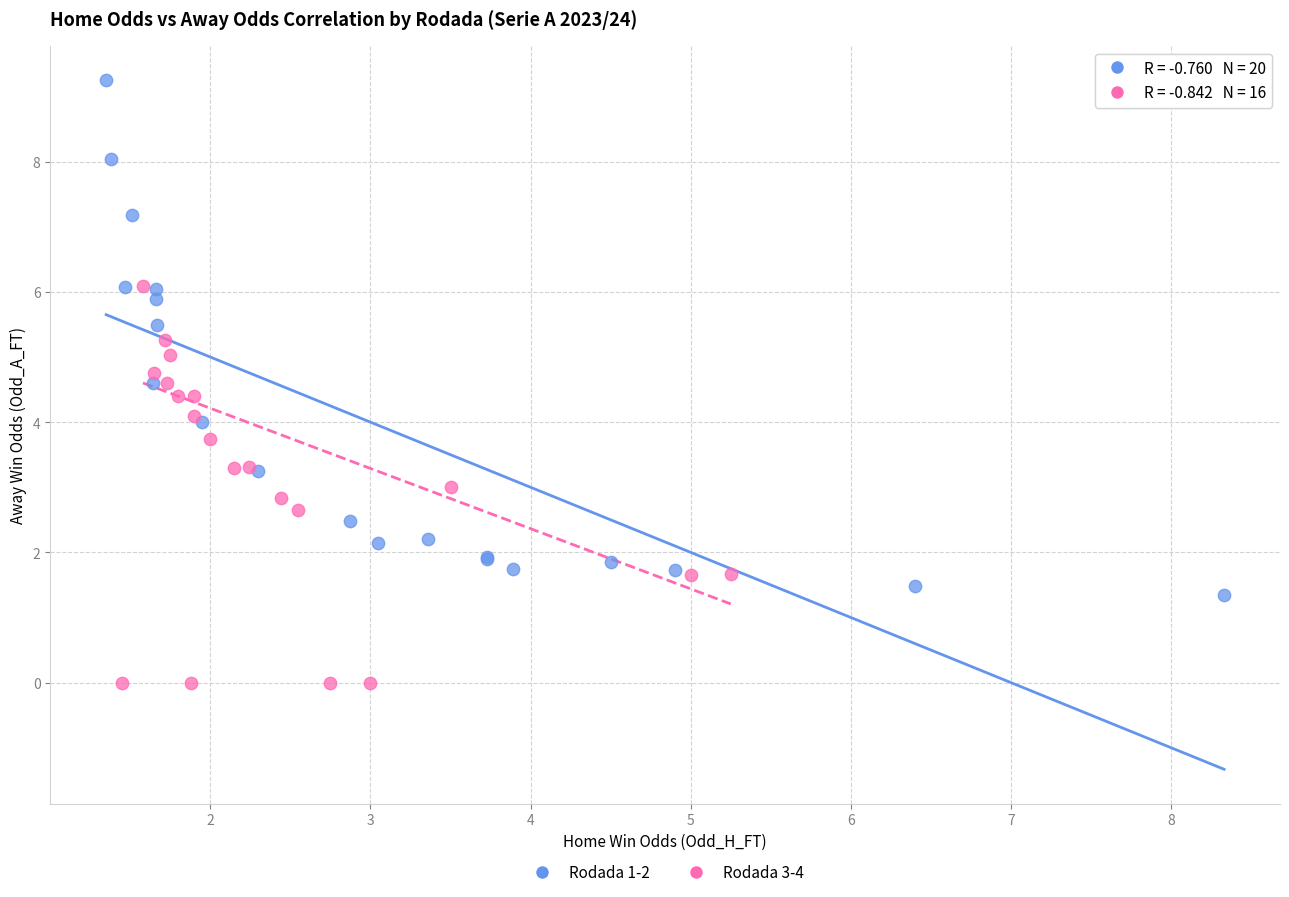

Which series reaches the minimum Y coordinate?

Rodada 3-4